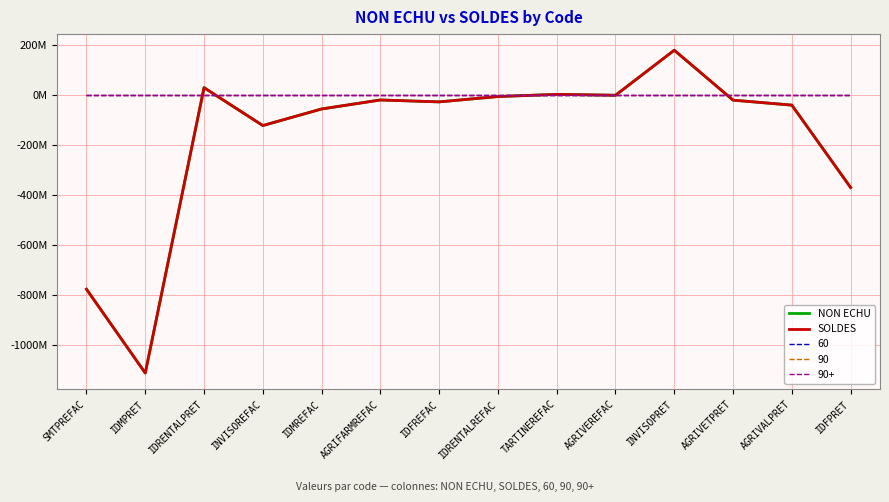

What is the total value across all series at IDMPRET?

-2226647859.4